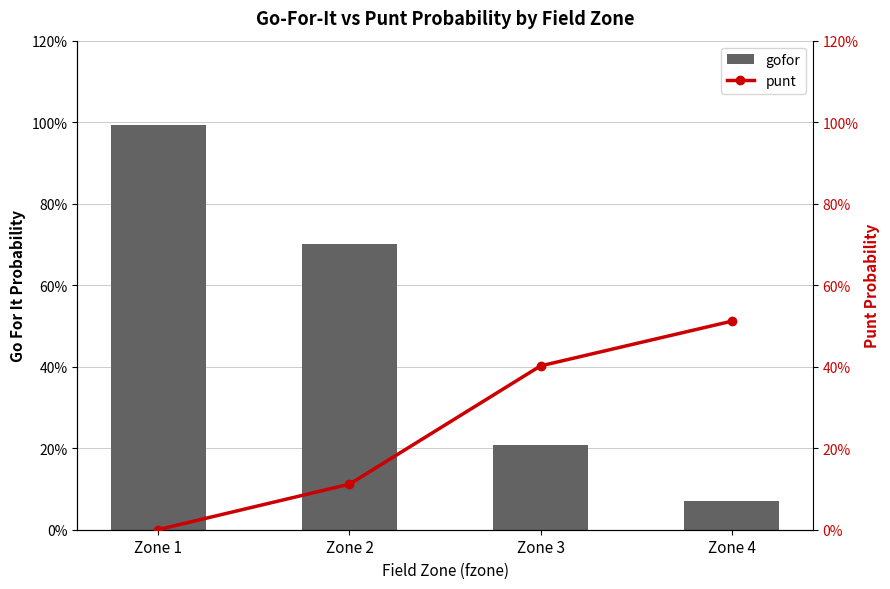

What is the difference between the punt values at Zone 4 and Zone 3?

0.1